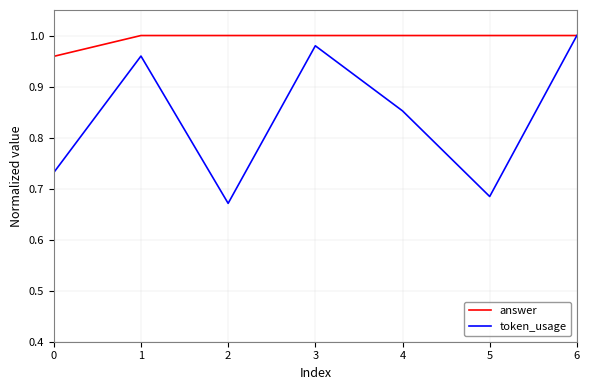

At which label does token_usage reach its peak?

6